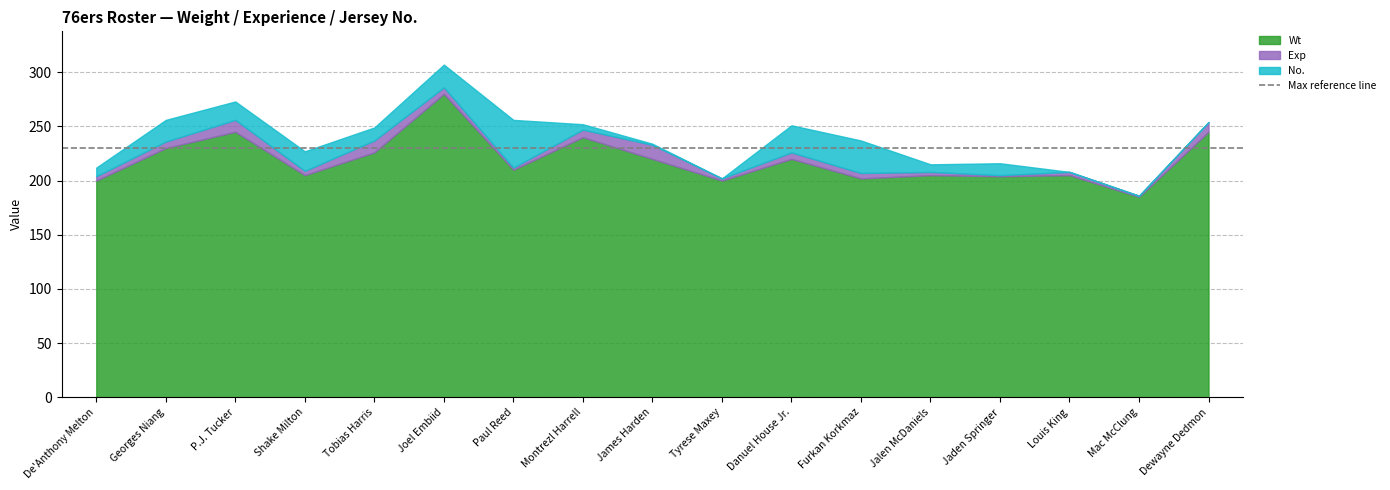

What is the sum of all No. values?

219